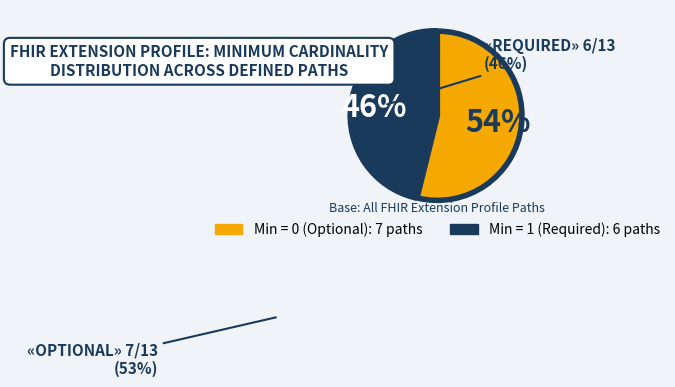

To the nearest percent, what is the difference between the largest and smallest slice percentages?

8%